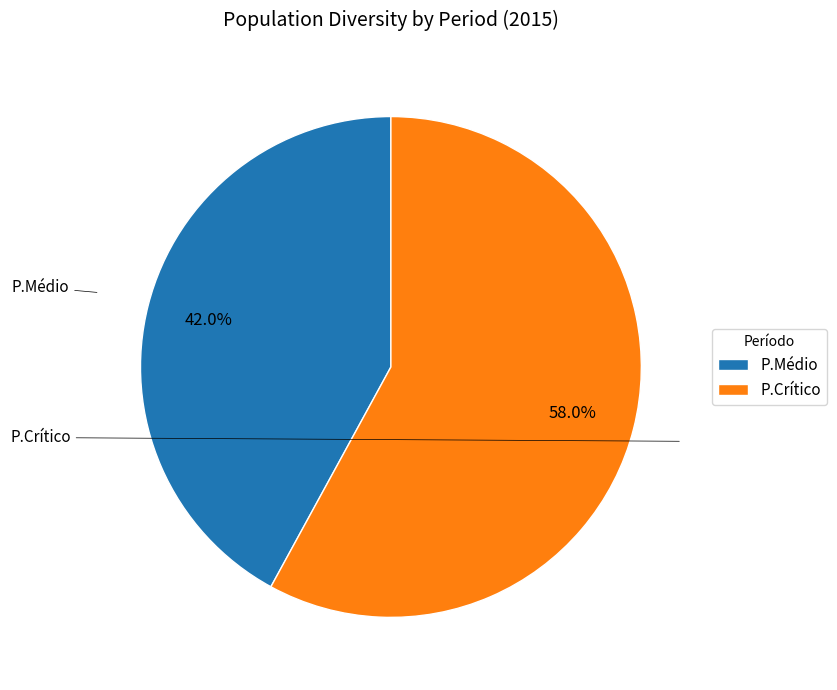

How many slices are in this pie chart?

2